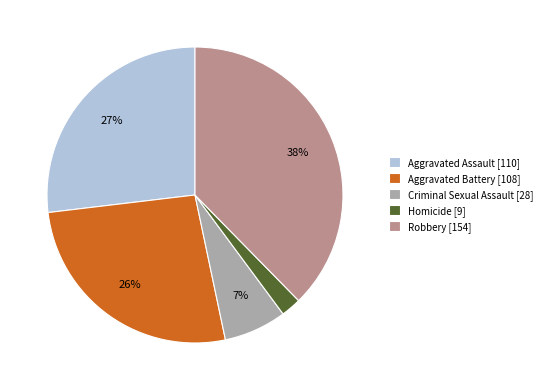

The Aggravated Assault slice represents 27% of the pie. True or false?

True